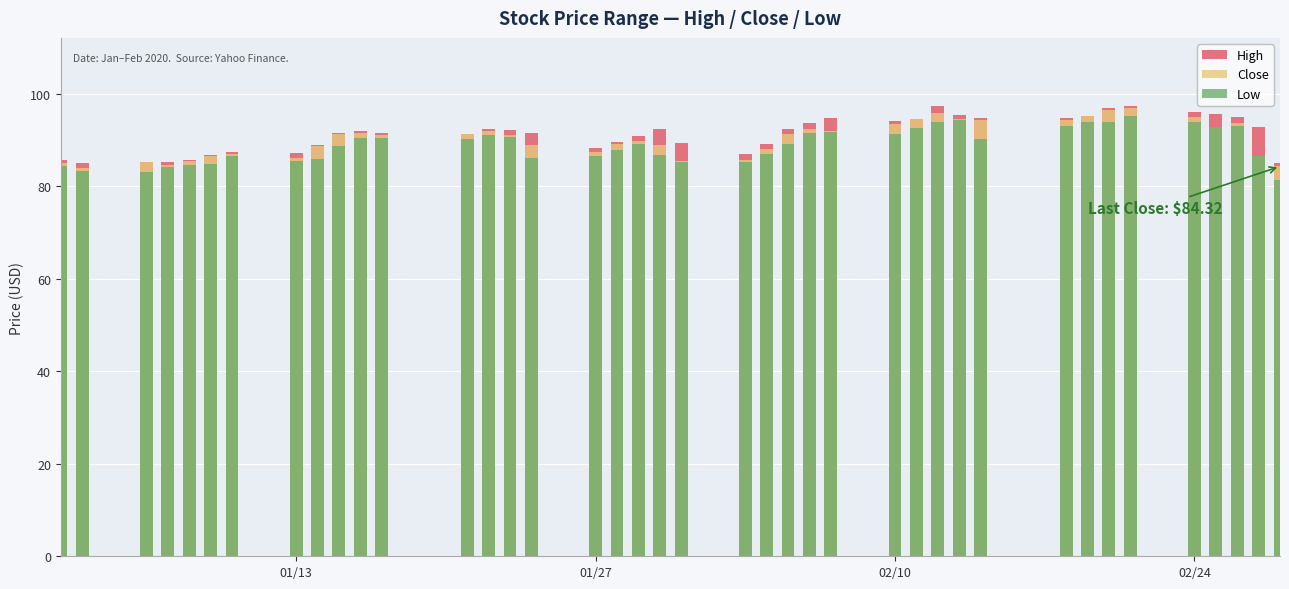

At how many categories does at least one series exceed 86?

34